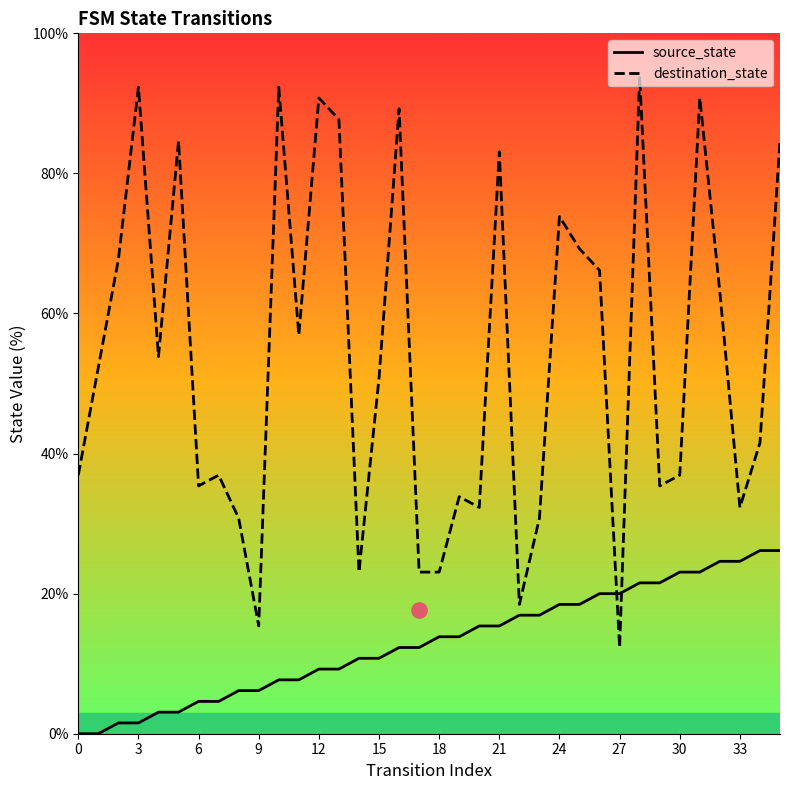

Is the value of source_state at 35 greater than the value of destination_state at 23?

No